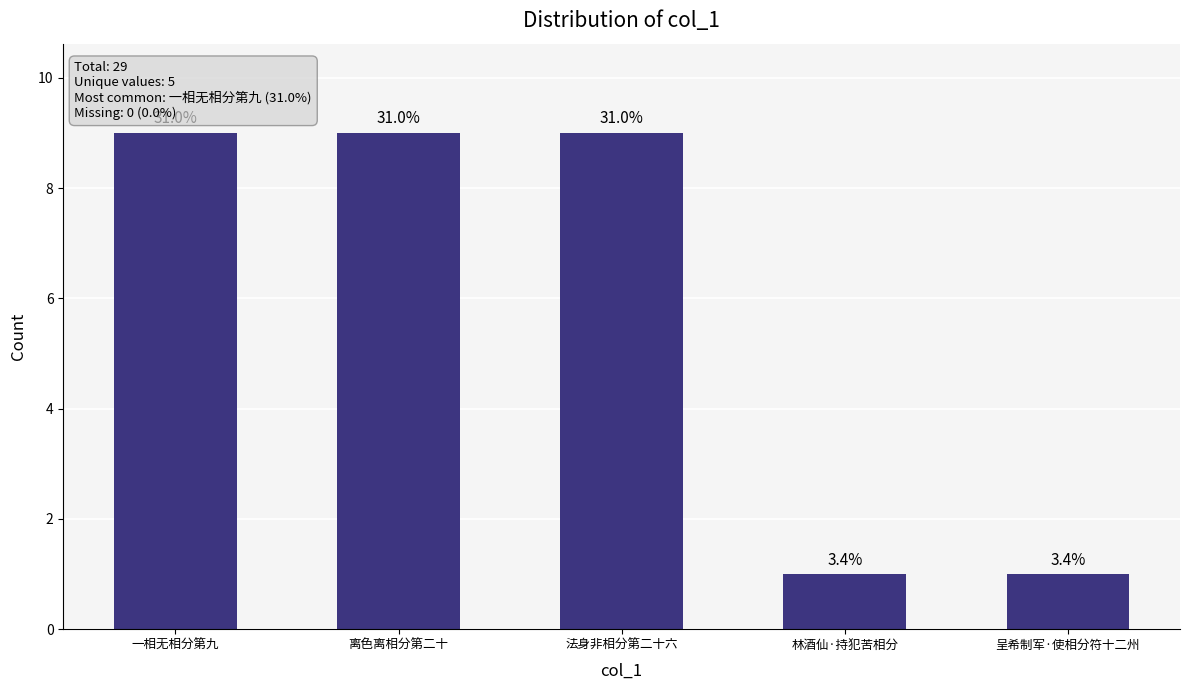

What position from the right is 一相无相分第九?

5